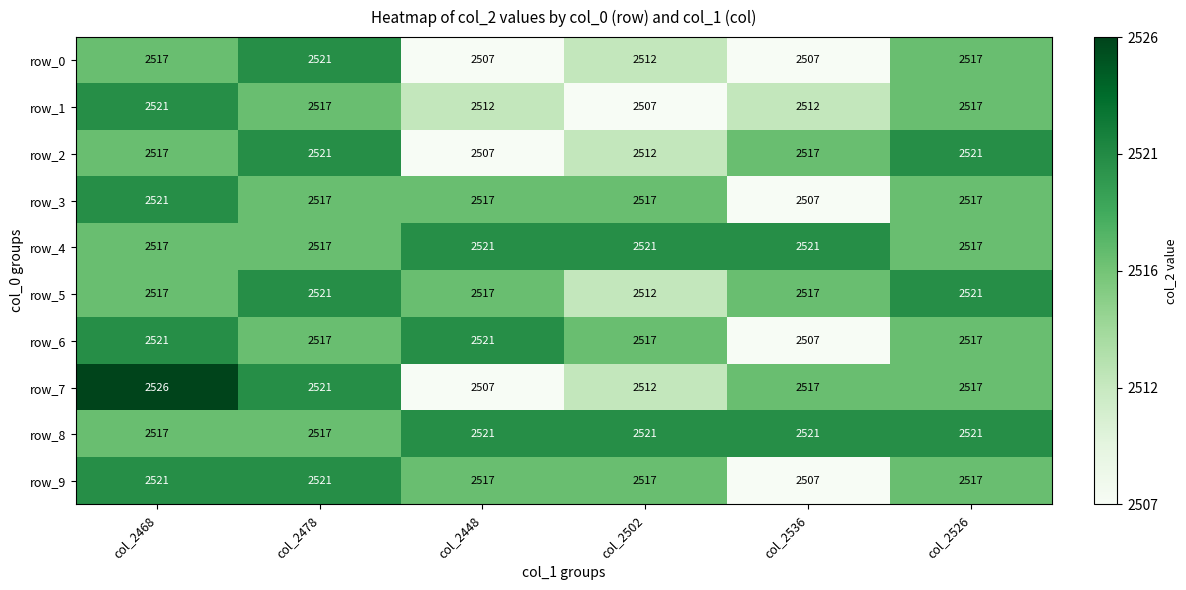

The value of row_5 at col_2536 is 1753. True or false?

False